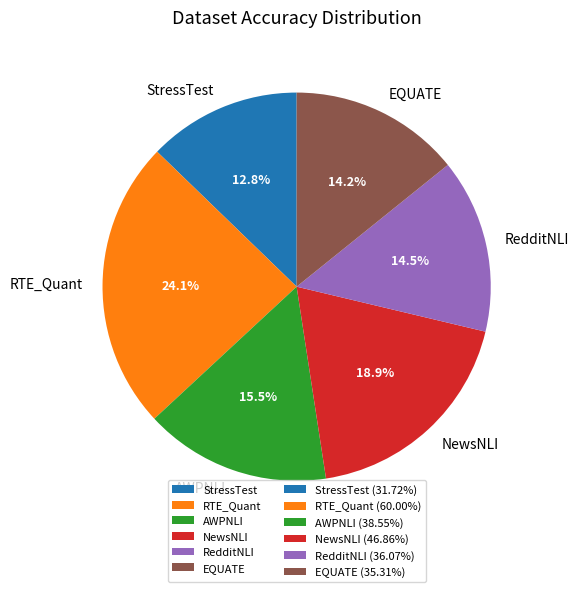

Do RedditNLI and EQUATE together represent more than half of the pie?

No